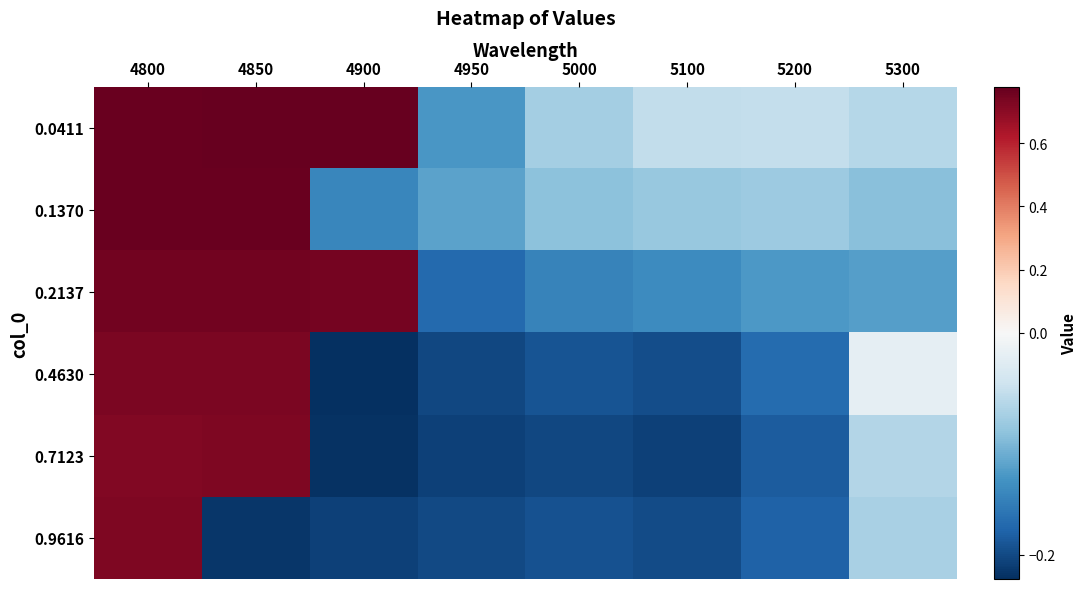

At which category is the sum across all series the highest?

4800